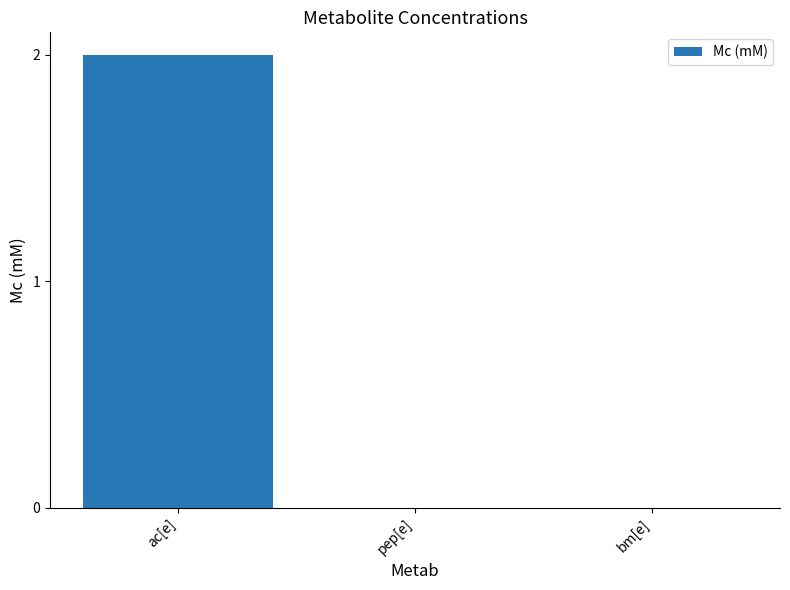

True or false: the data shows 0 at bm[e].

True